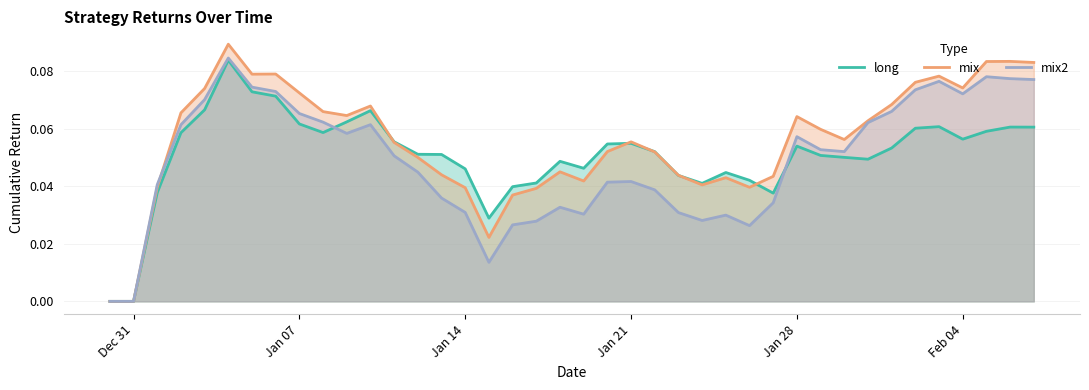

The mix2 series shows 0.0 at Jan 28. True or false?

False